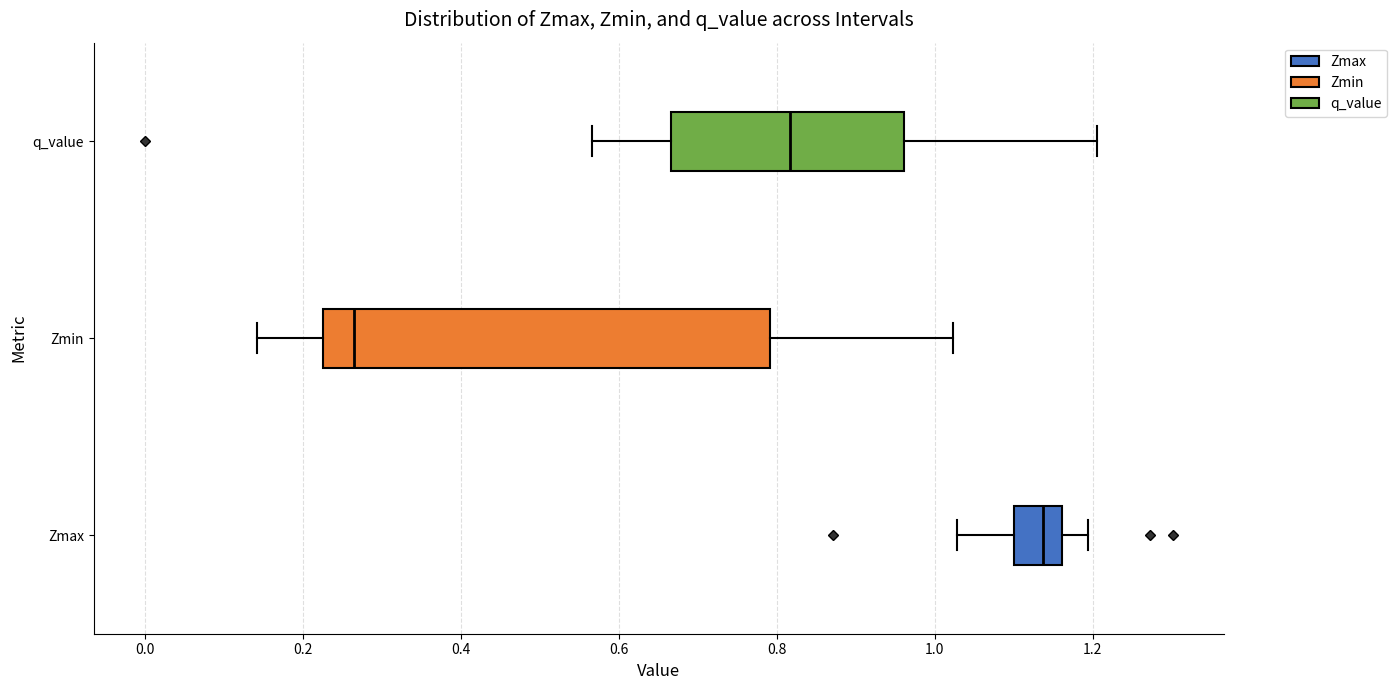

Which box's median line is the furthest to the right?

Zmax